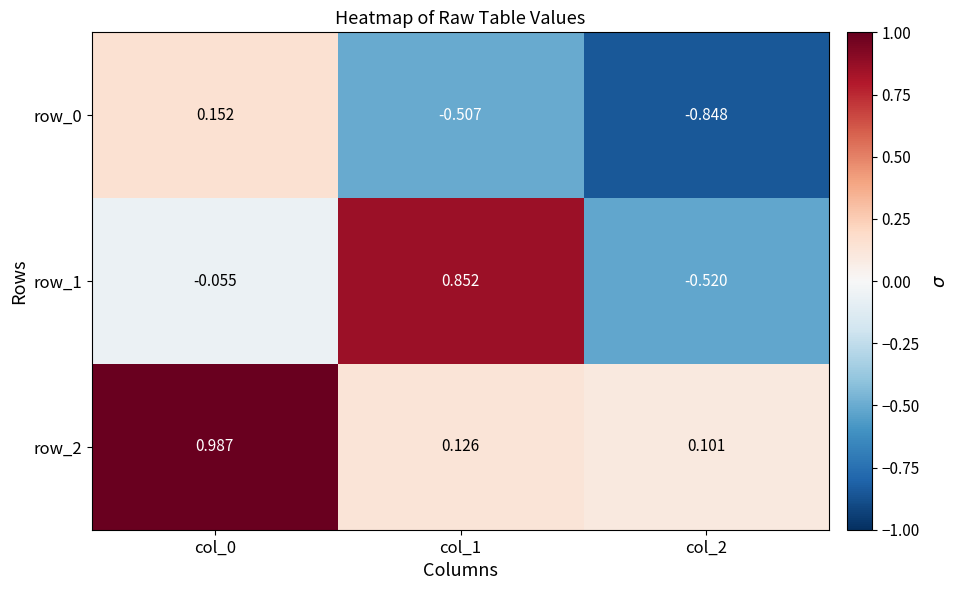

Count the number of categories in the chart.

3